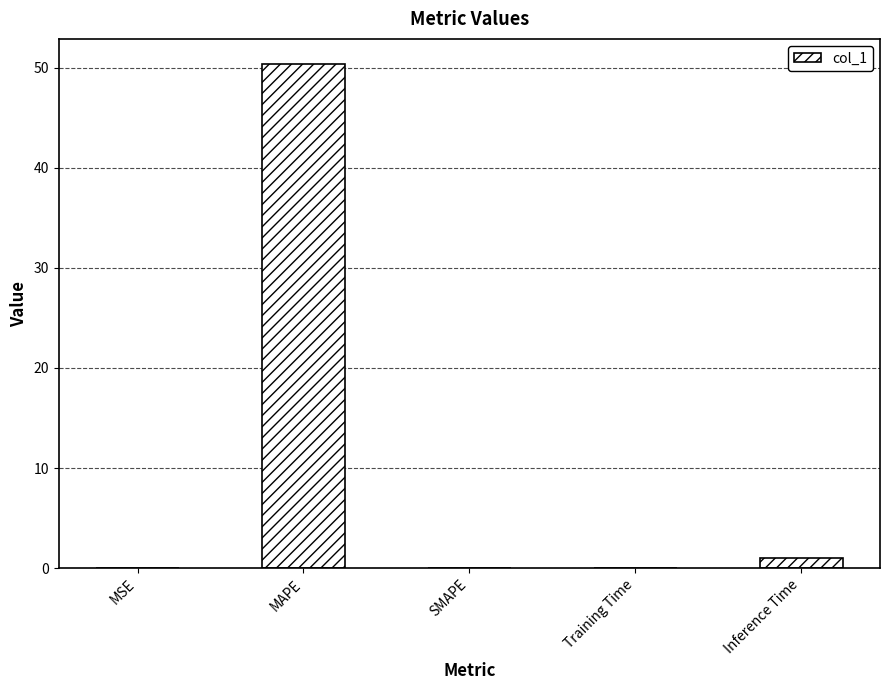

Is it true that the value at SMAPE is 0.0?

True